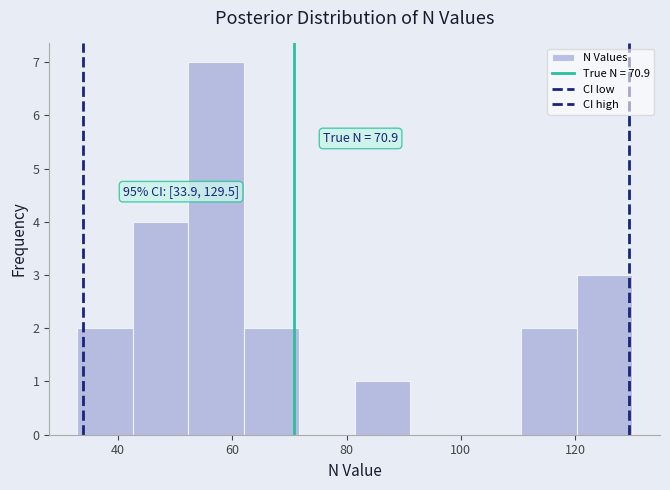

Which range on the x-axis has the tallest bar?

52 to 62